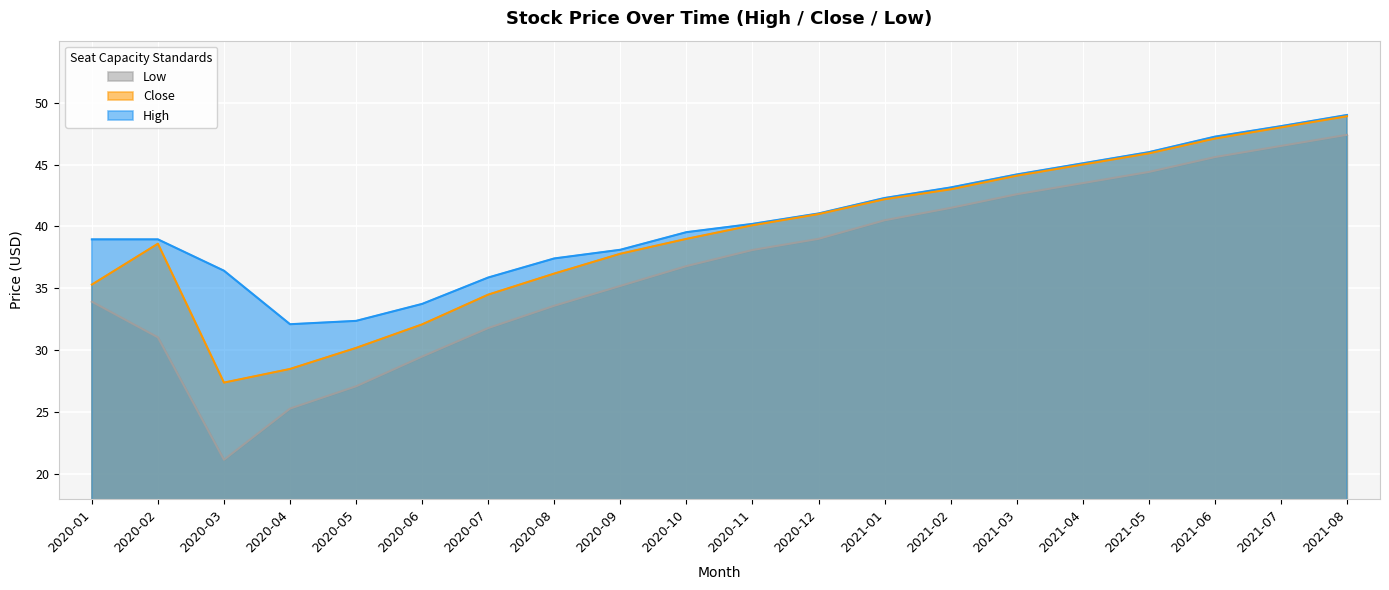

Which label corresponds to the smallest value in the chart?

2020-03